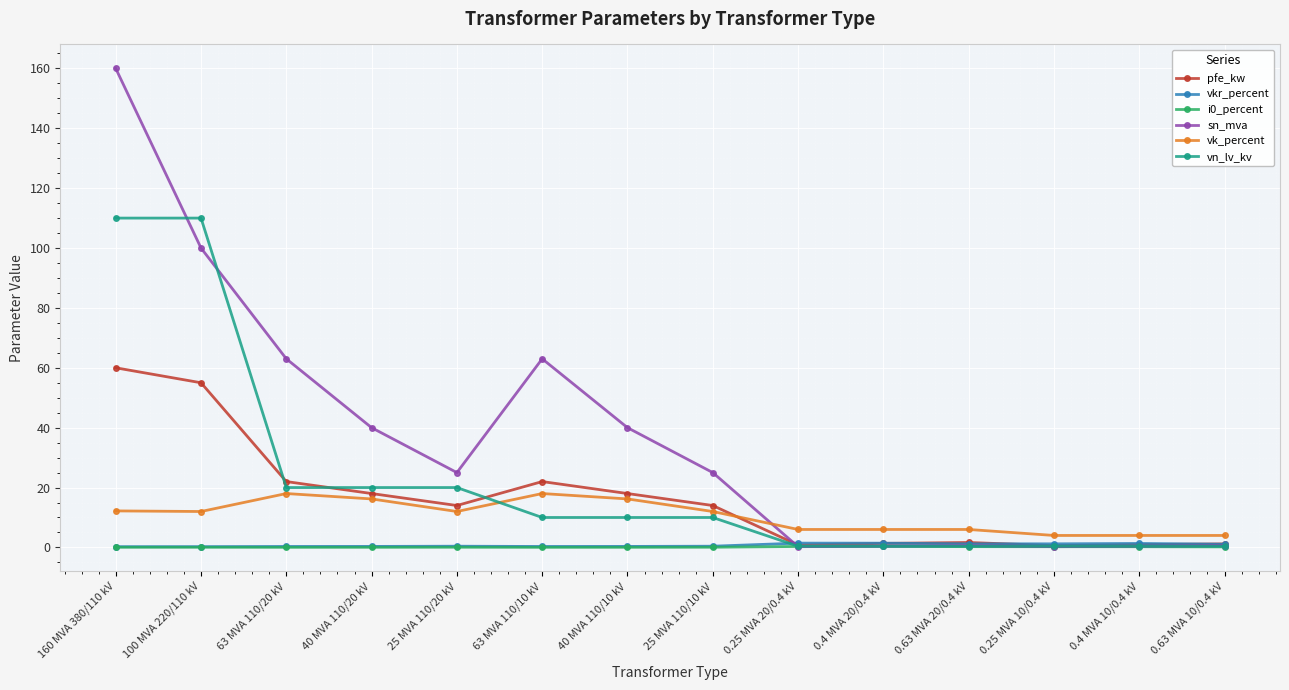

At which category is the sum across all series the highest?

160 MVA 380/110 kV